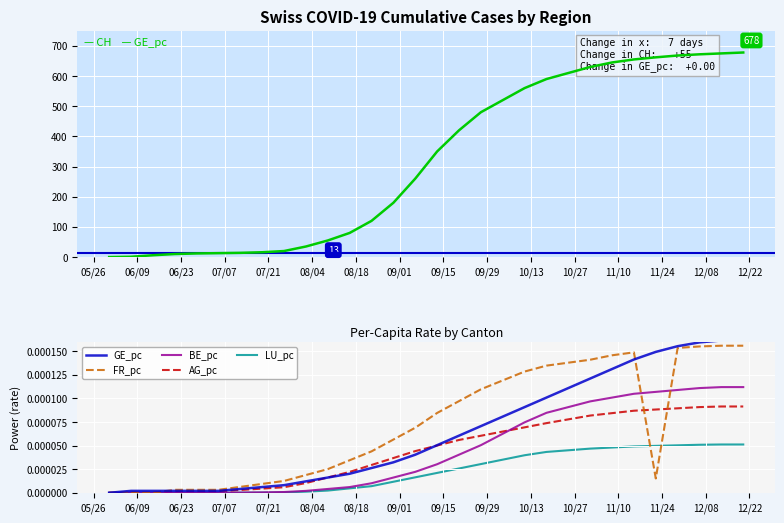

What is the label of the 26th point from the left?

2020-11-22